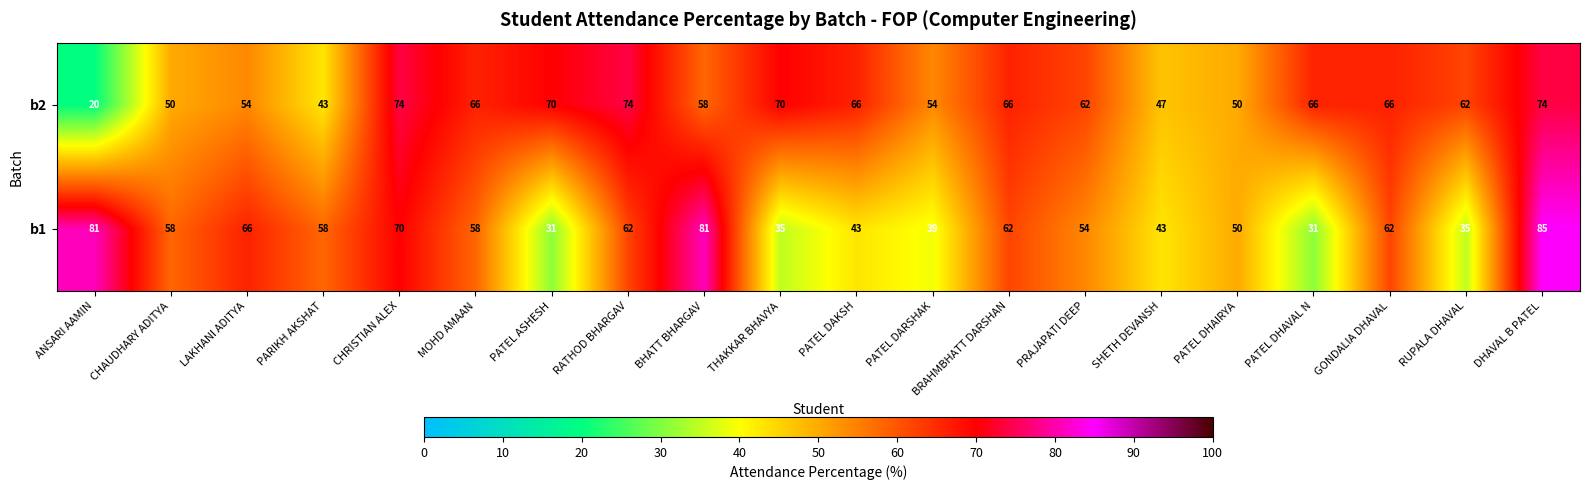

Which series has the largest total across all categories?

b2